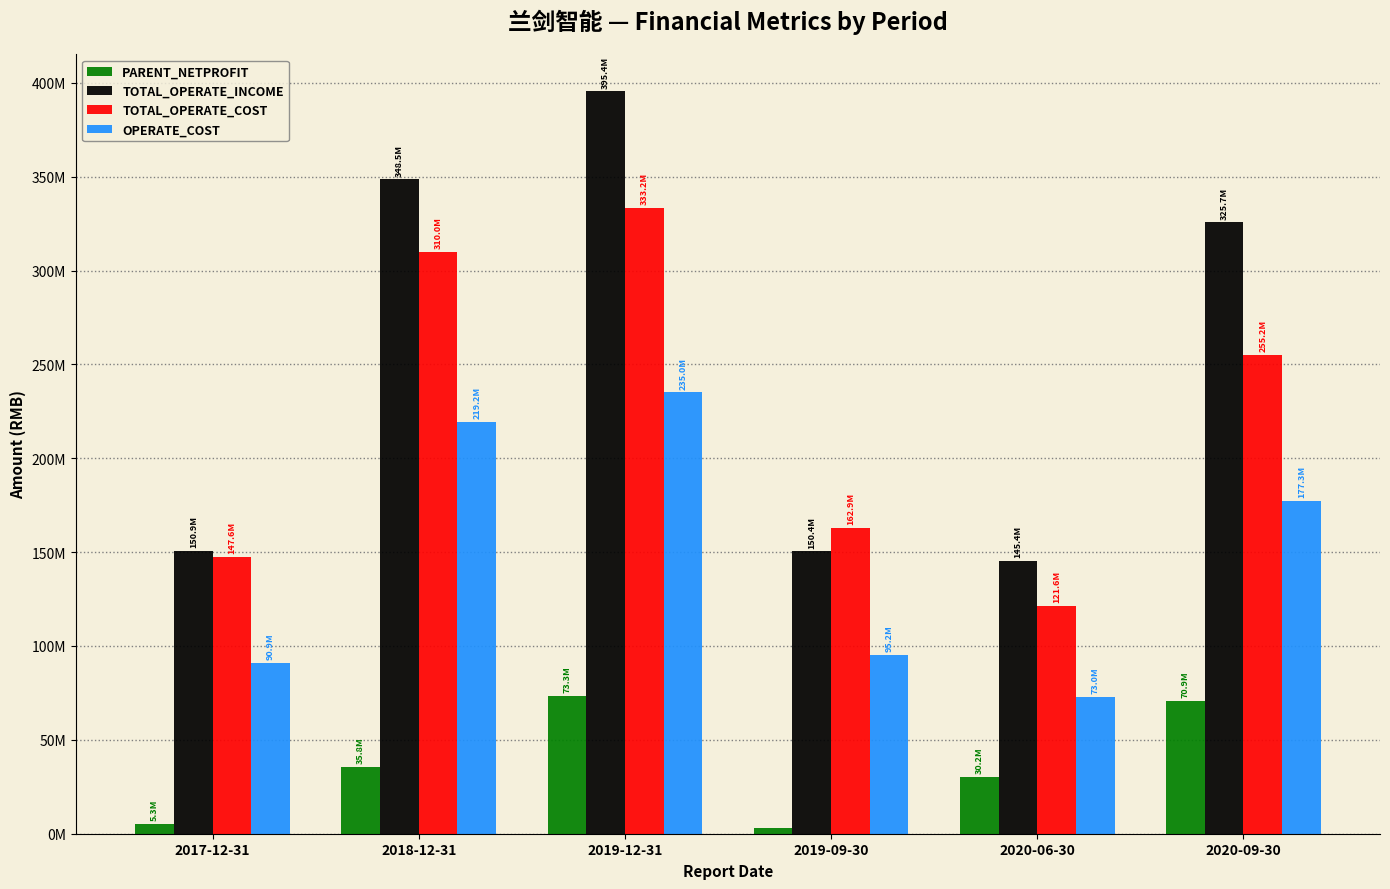

What is the difference between the highest and lowest values at 2018-12-31?

312744778.5